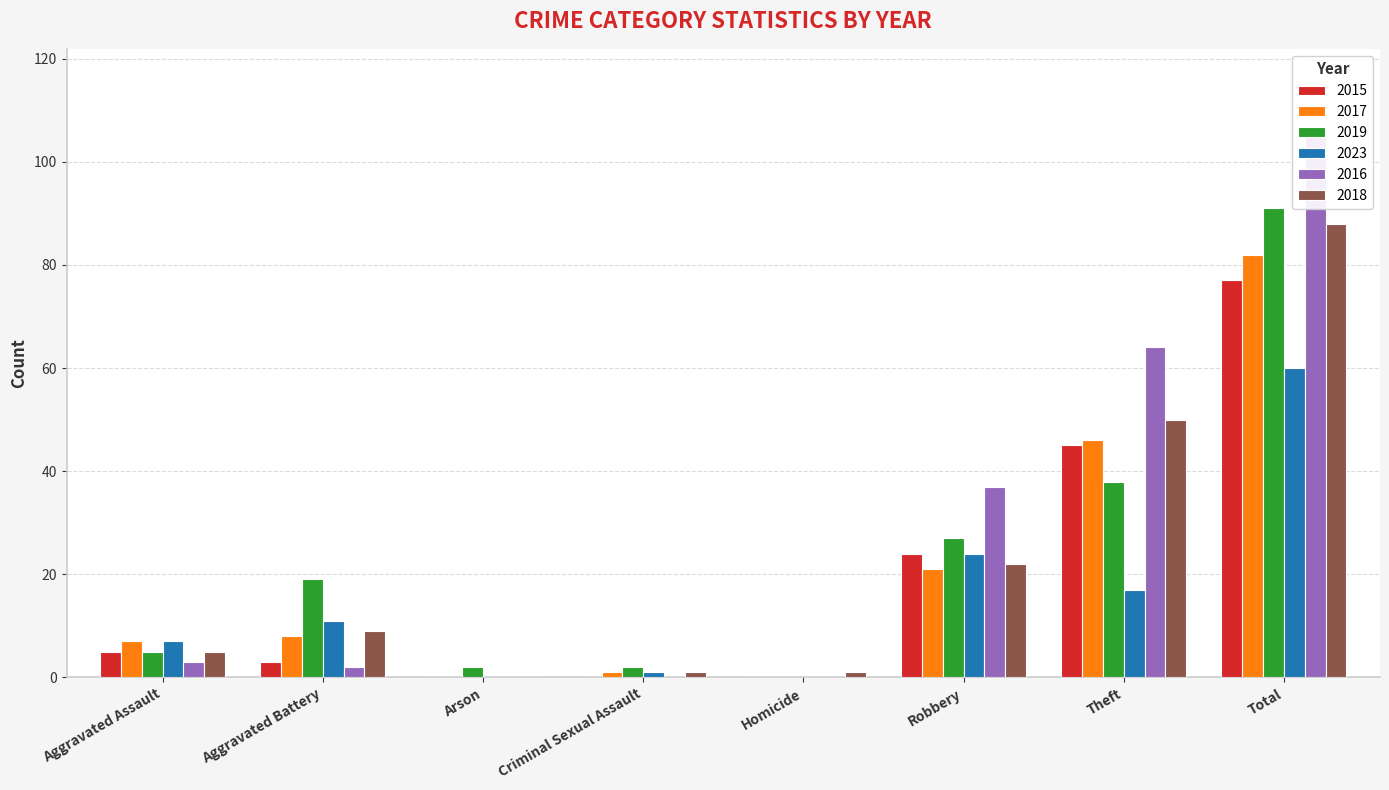

Reading left to right, extract all data points from this chart.

2015: Aggravated Assault=5	Aggravated Battery=3	Arson=0	Criminal Sexual Assault=0	Homicide=0	Robbery=24	Theft=45	Total=77
2017: Aggravated Assault=7	Aggravated Battery=8	Arson=0	Criminal Sexual Assault=1	Homicide=0	Robbery=21	Theft=46	Total=82
2019: Aggravated Assault=5	Aggravated Battery=19	Arson=2	Criminal Sexual Assault=2	Homicide=0	Robbery=27	Theft=38	Total=91
2023: Aggravated Assault=7	Aggravated Battery=11	Arson=0	Criminal Sexual Assault=1	Homicide=0	Robbery=24	Theft=17	Total=60
2016: Aggravated Assault=3	Aggravated Battery=2	Arson=0	Criminal Sexual Assault=0	Homicide=0	Robbery=37	Theft=64	Total=106
2018: Aggravated Assault=5	Aggravated Battery=9	Arson=0	Criminal Sexual Assault=1	Homicide=1	Robbery=22	Theft=50	Total=88